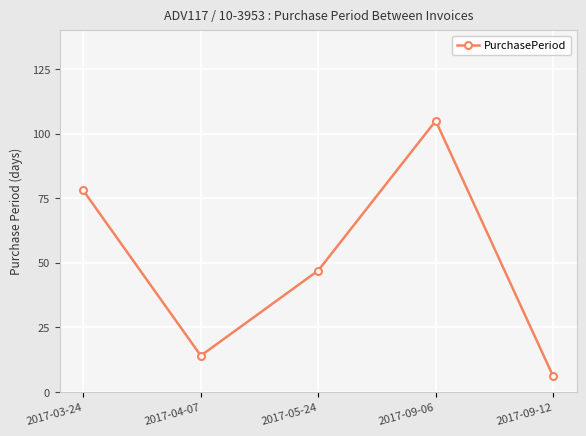

The chart shows a value of 25 at 2017-04-07. True or false?

False